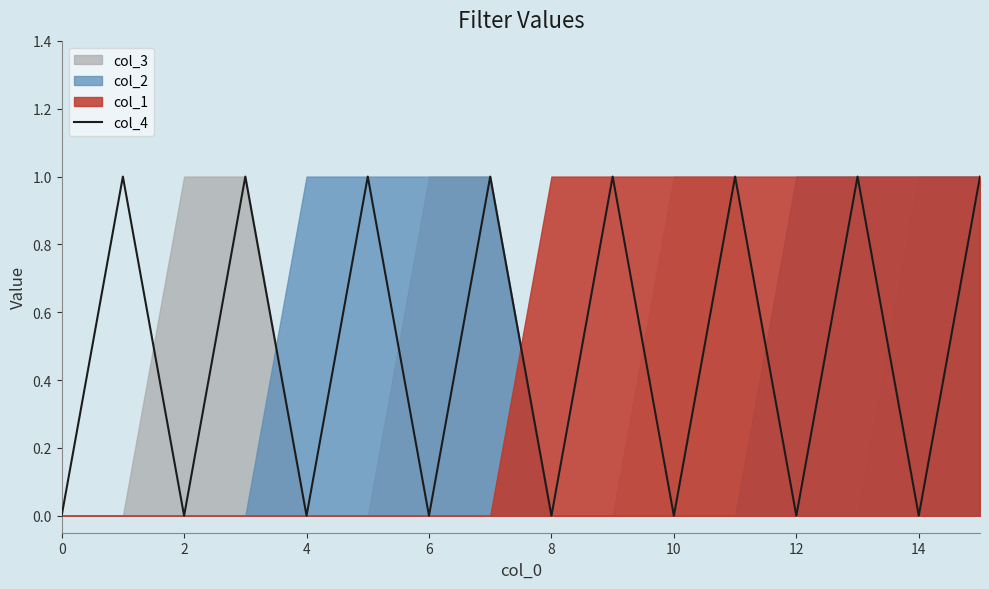

Reading left to right, extract all data points from this chart.

0	1	0	1	0	1	0	1	0	1	0	1	0	1	0	1